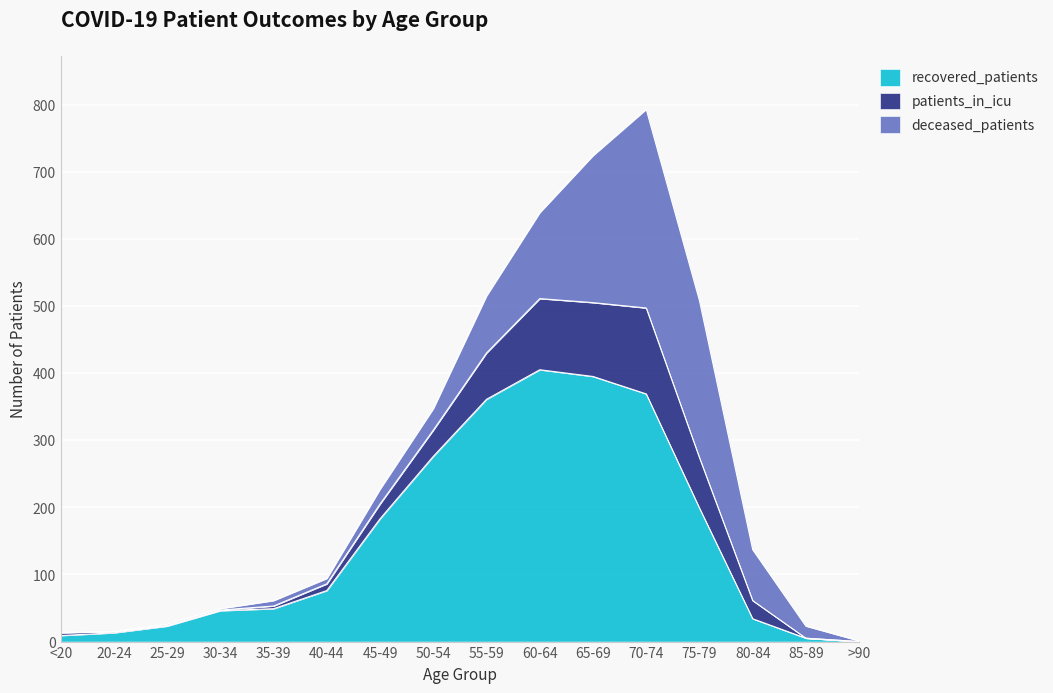

True or false: patients_in_icu and recovered_patients intersect in this chart.

False